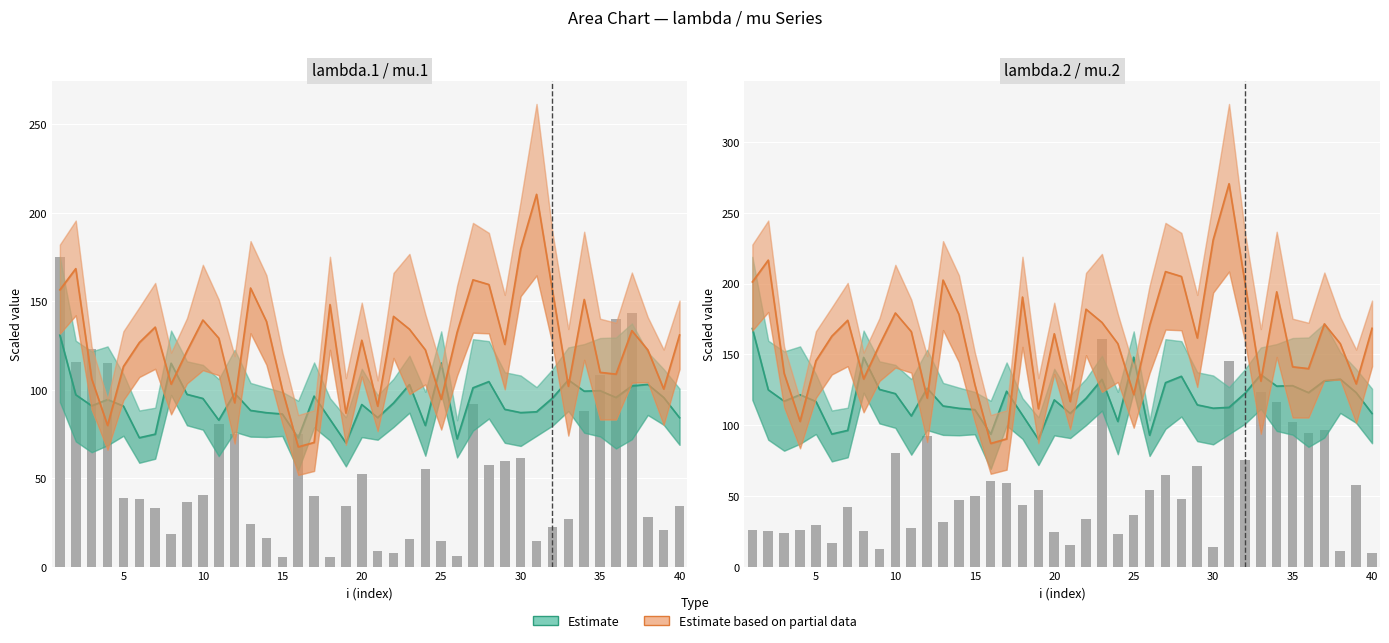

At how many categories does at least one series exceed 230?

2